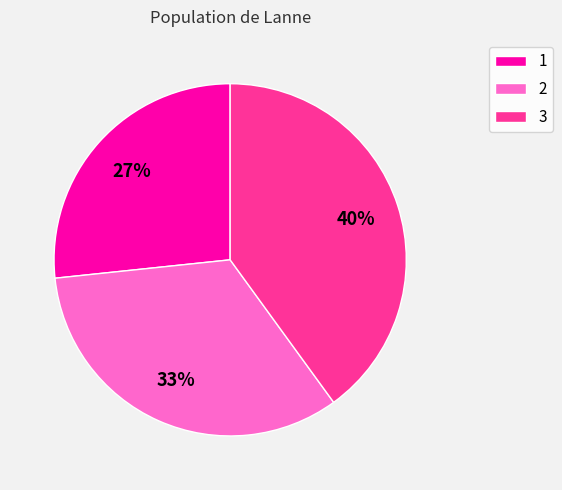

Do 2 and 1 together represent more than half of the pie?

Yes